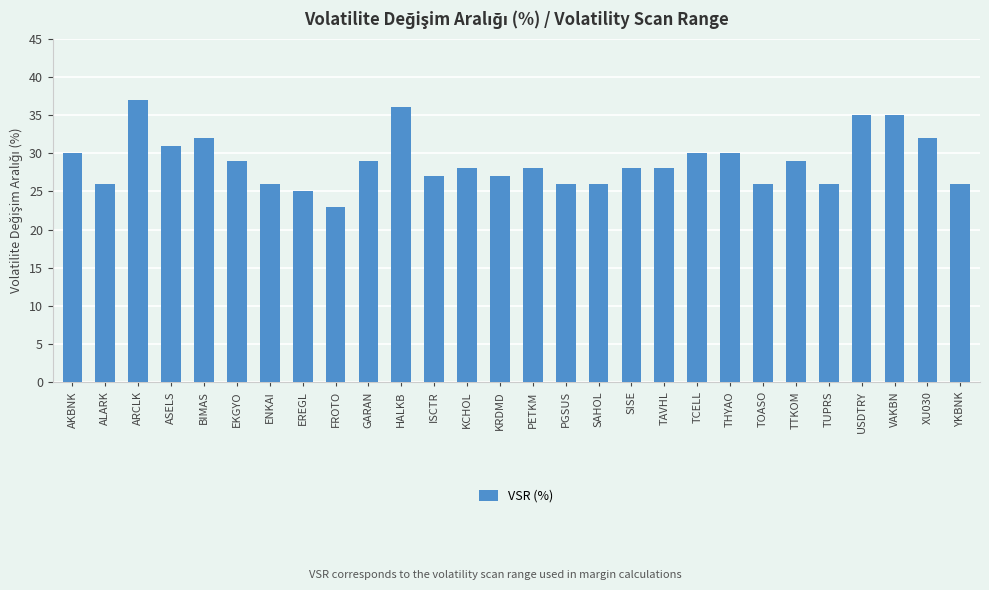

The value at TAVHL is 14. True or false?

False